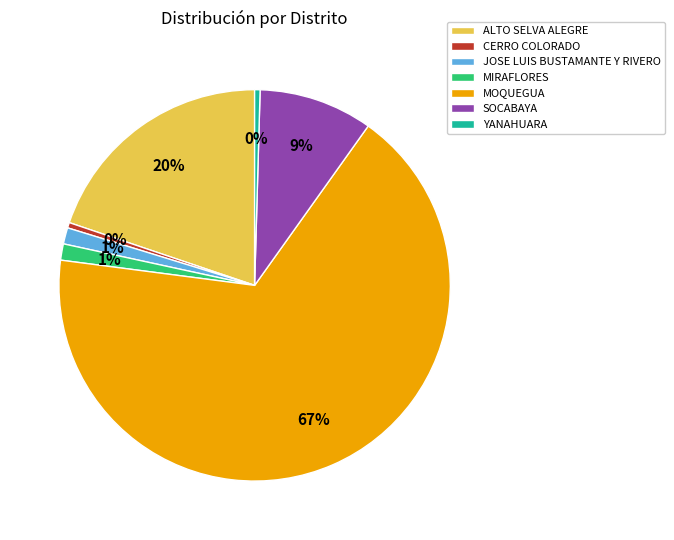

True or false: YANAHUARA accounts for 6% of the total.

False